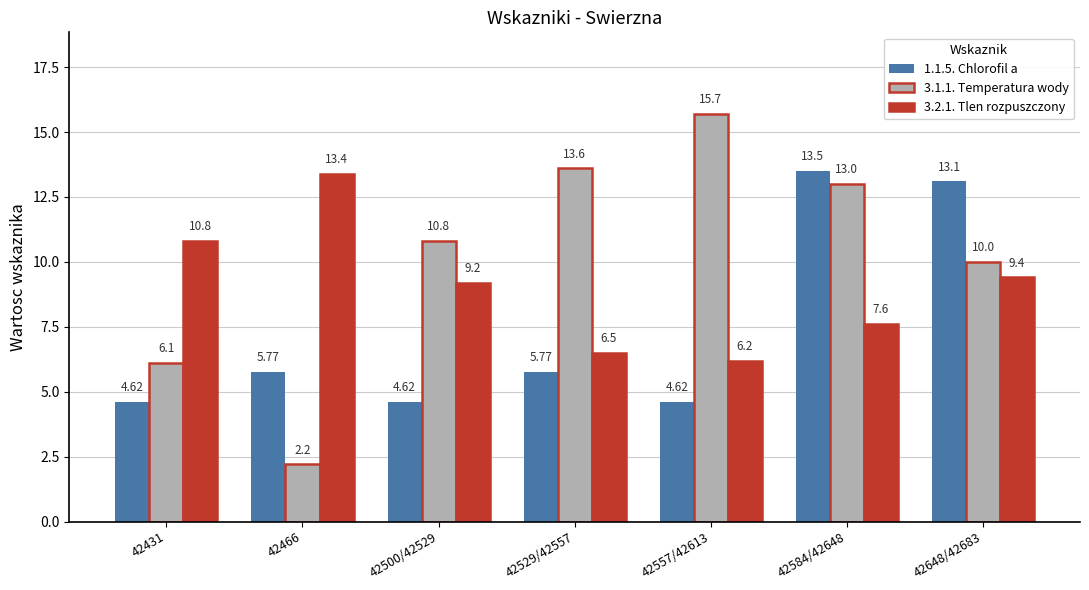

What is the highest value of the 3.2.1. Tlen rozpuszczony series?

13.4